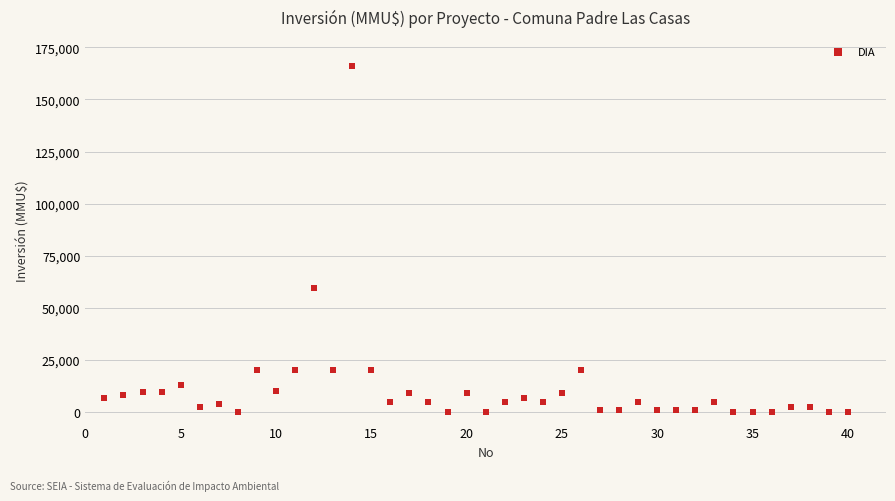

What is the range of Y values (max minus min)?

165910